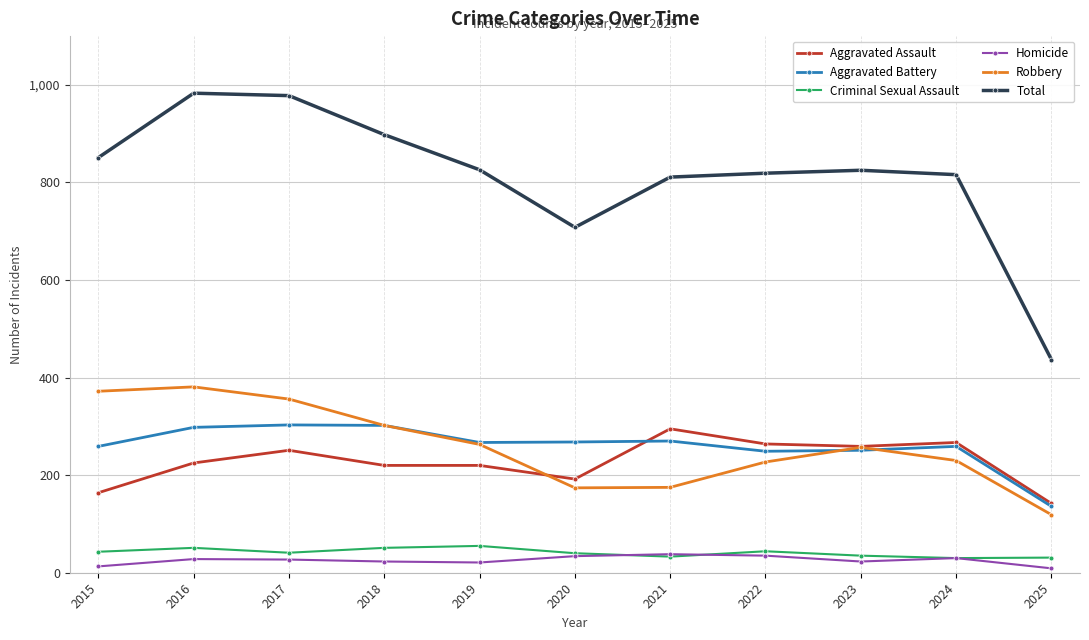

How many lines are shown in the chart?

6